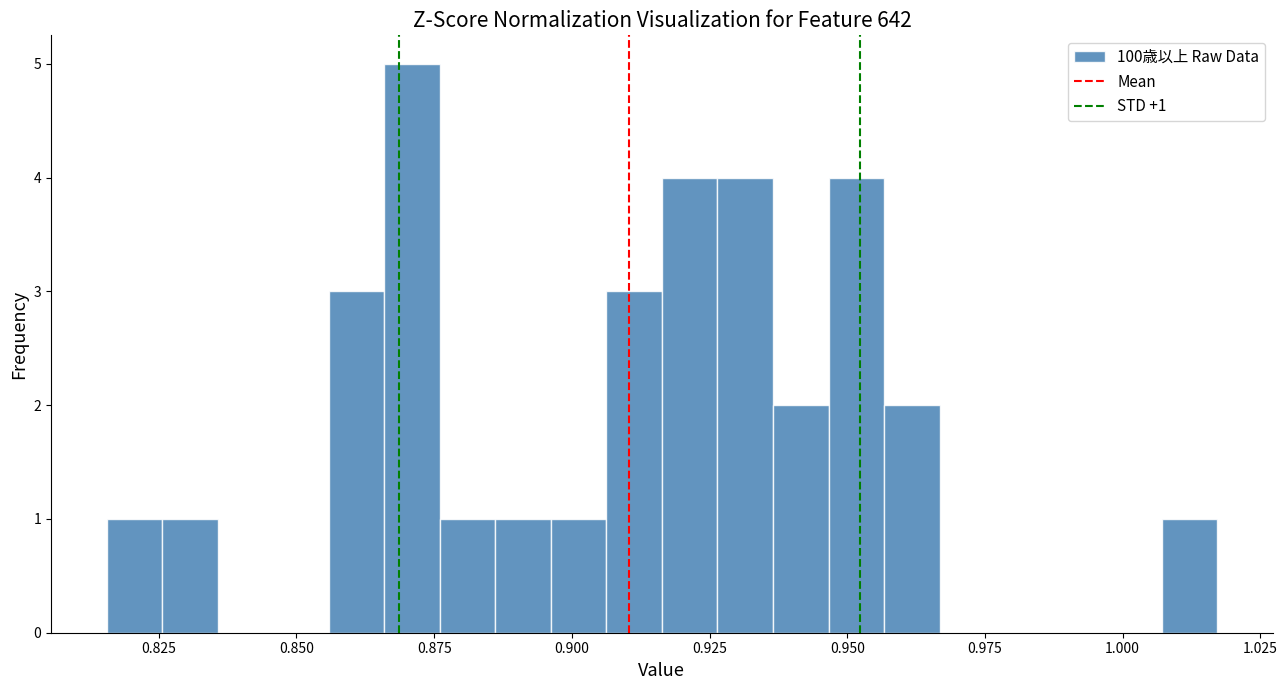

Around what value on the x-axis is the tallest bar? Give the approximate position of its centre, as read against the axis.

0.870